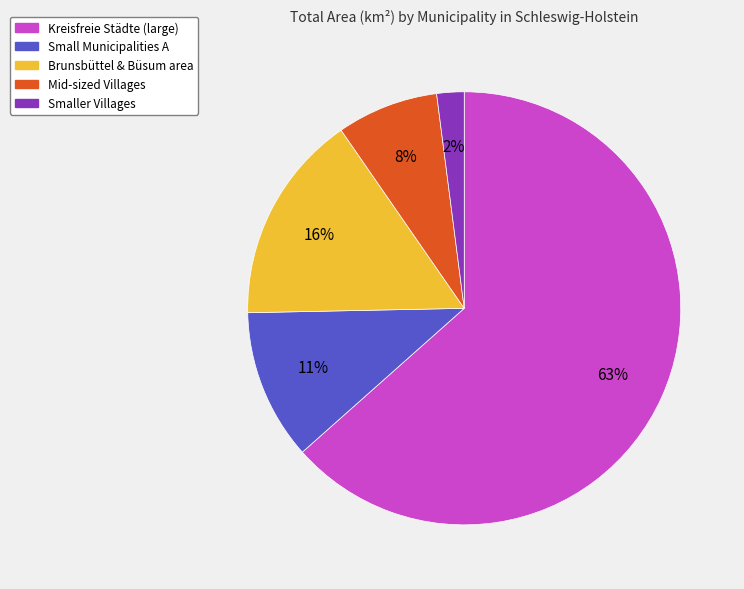

Which category has the smallest portion of the pie?

Smaller Villages